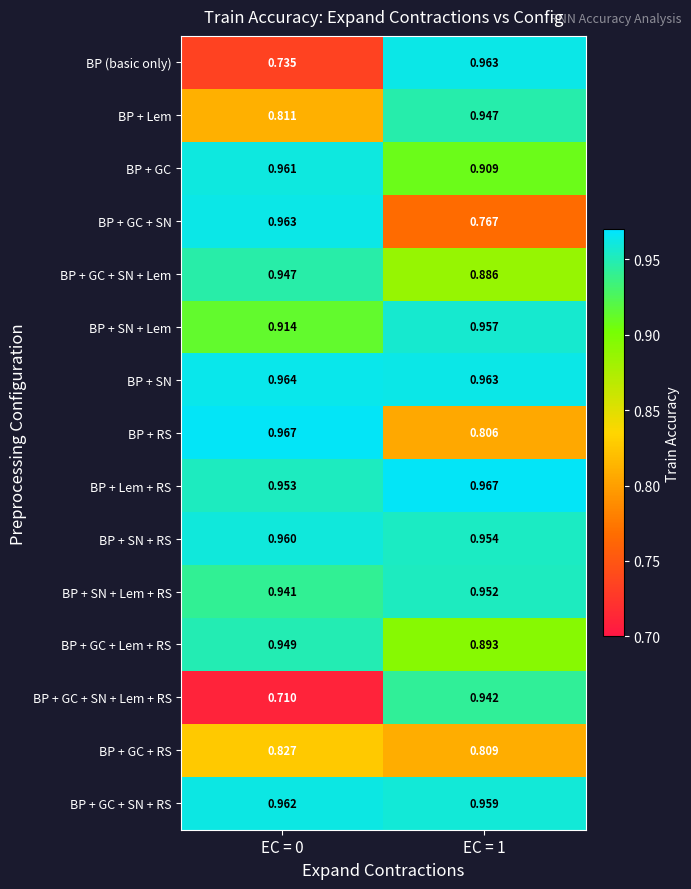

Which series has the largest total across all categories?

BP + SN